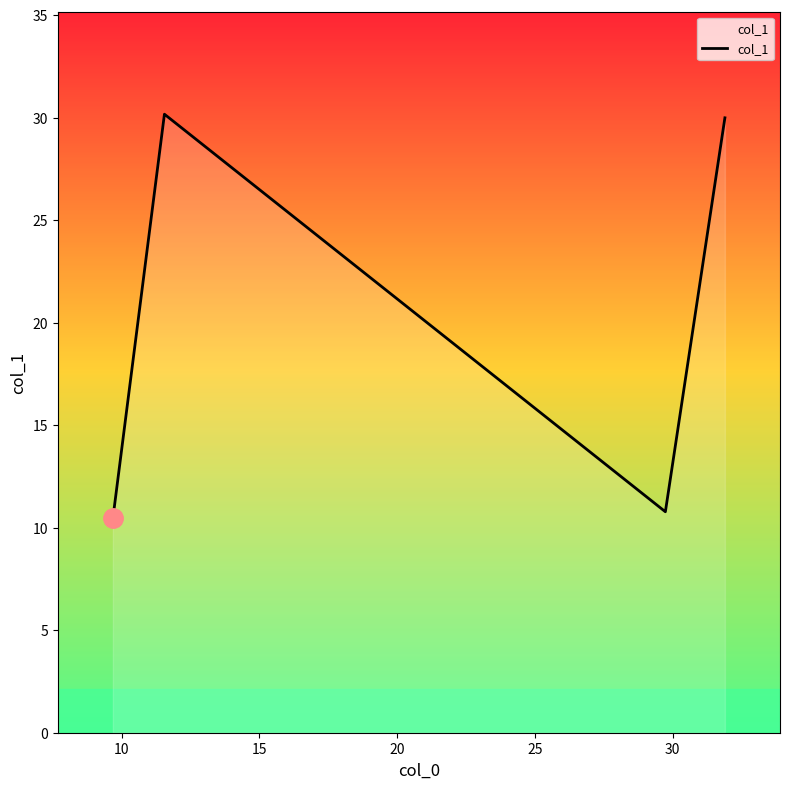

True or false: there are more than 0 points higher than both neighbors.

True